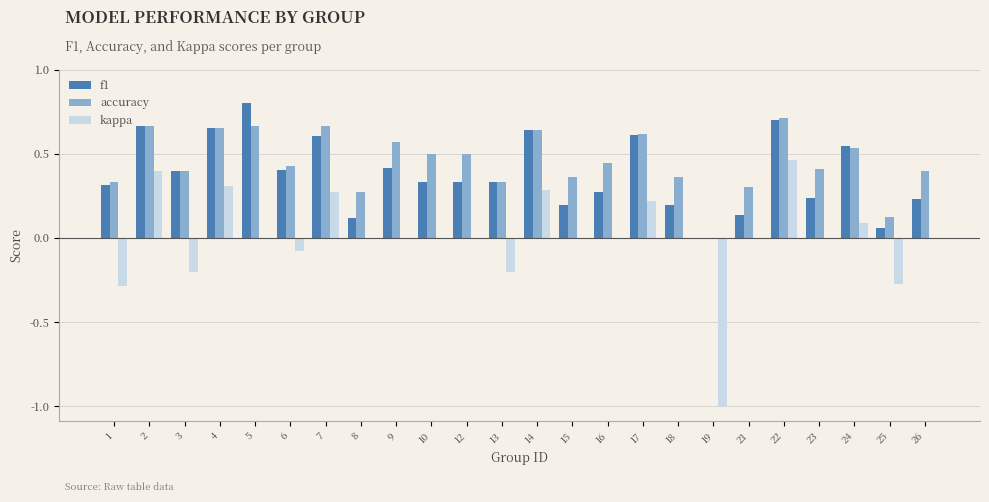

Does the chart contain stacked bars?

No